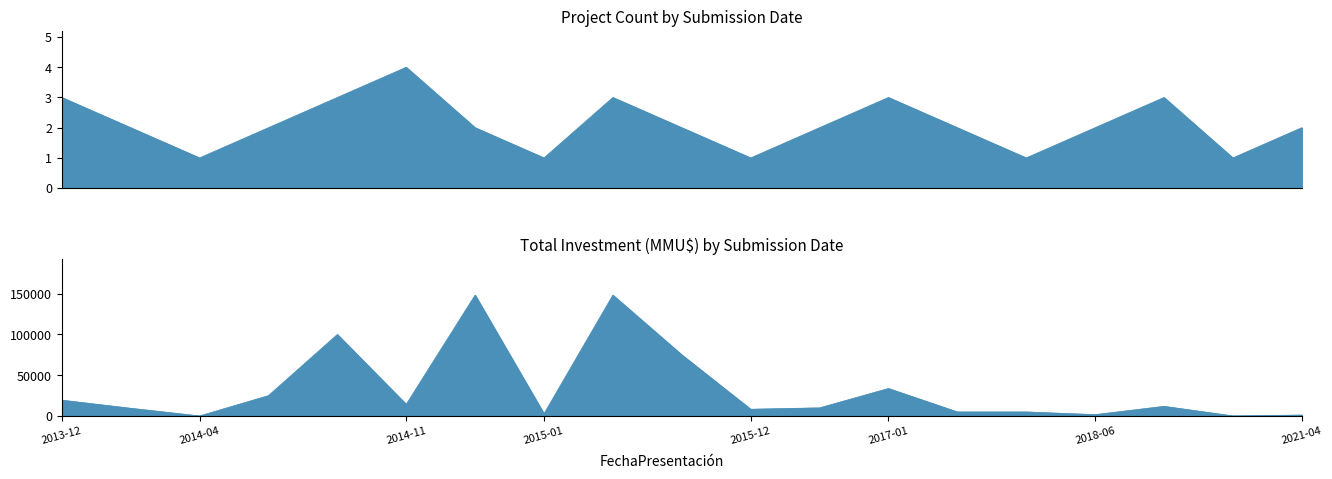

What is the value of the Investment (MMU$) point at the 18th from the left?

100